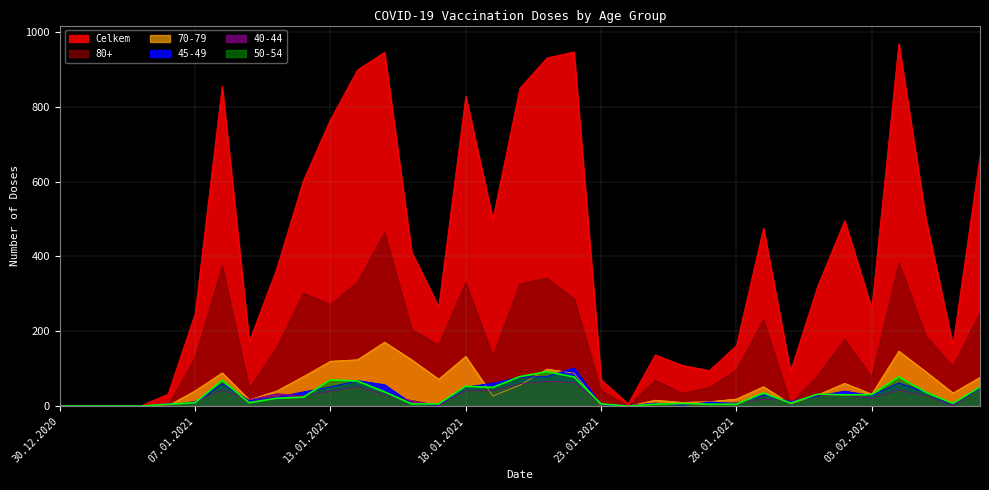

What is the label of the 17th point from the right?

21.01.2021